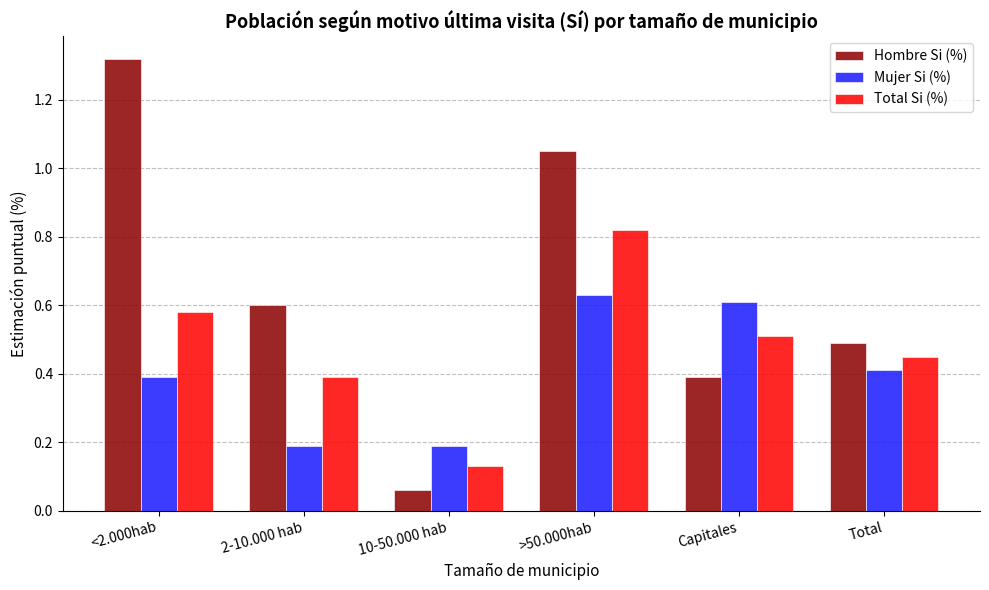

Which category has the highest value in the Total Si (%) series?

>50.000hab